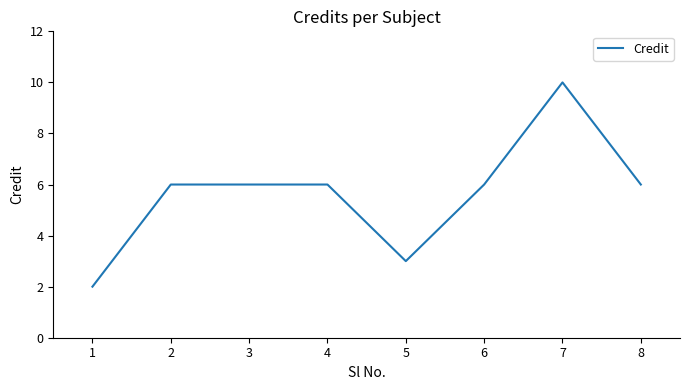

Reading right to left, list all the values displayed in this chart.

8=6	7=10	6=6	5=3	4=6	3=6	2=6	1=2